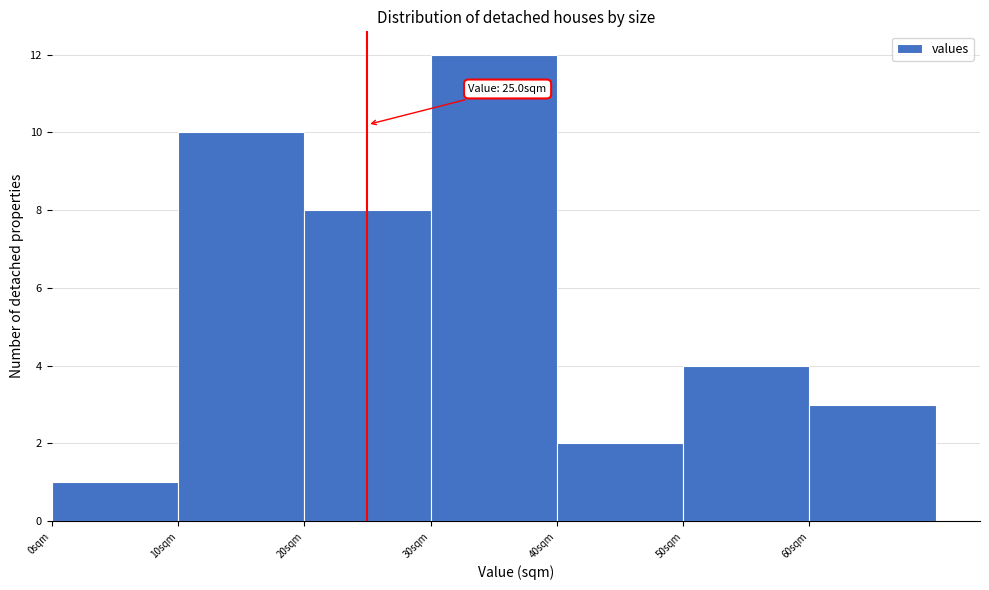

Over which range of the x-axis is the bar tallest?

30 to 40